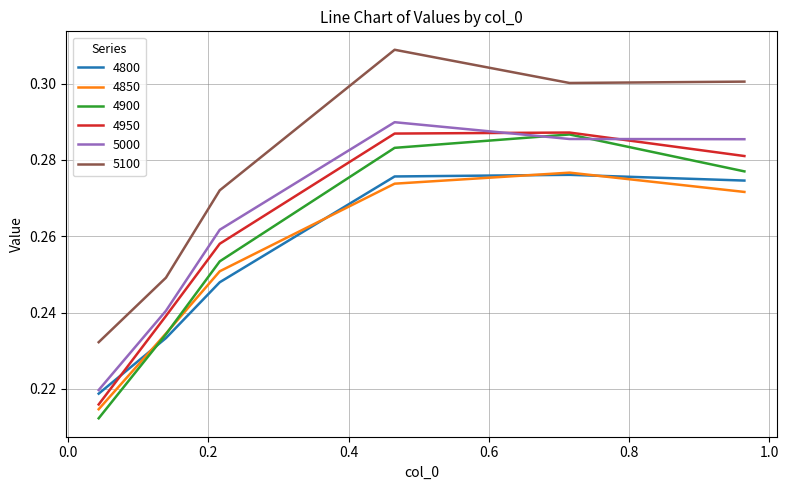

Is this an area chart (filled region under the line)?

No